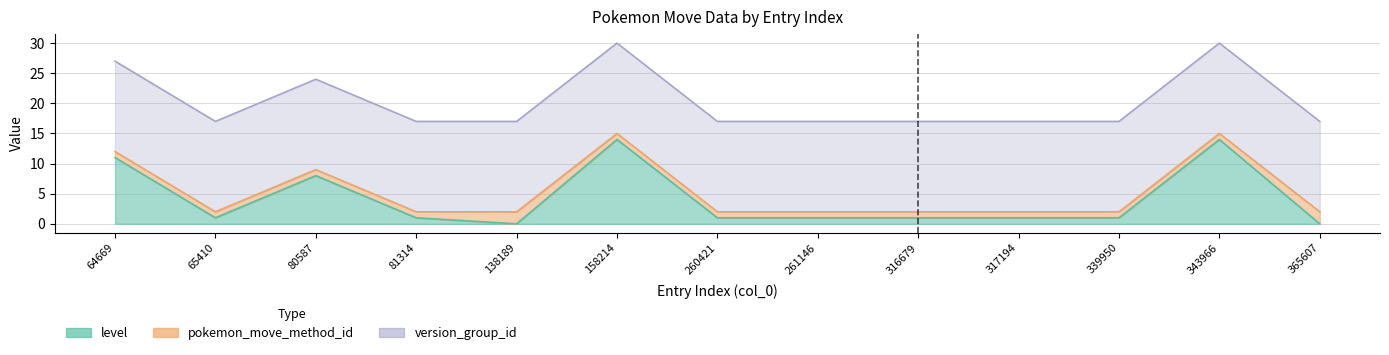

What is the minimum value for pokemon_move_method_id?

1